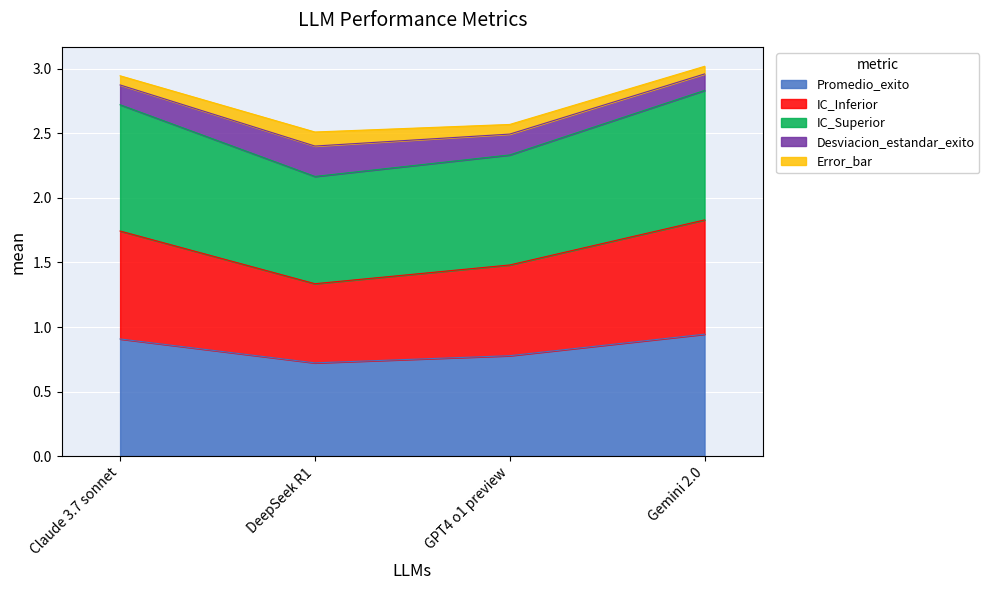

What position from the right is GPT4 o1 preview?

2